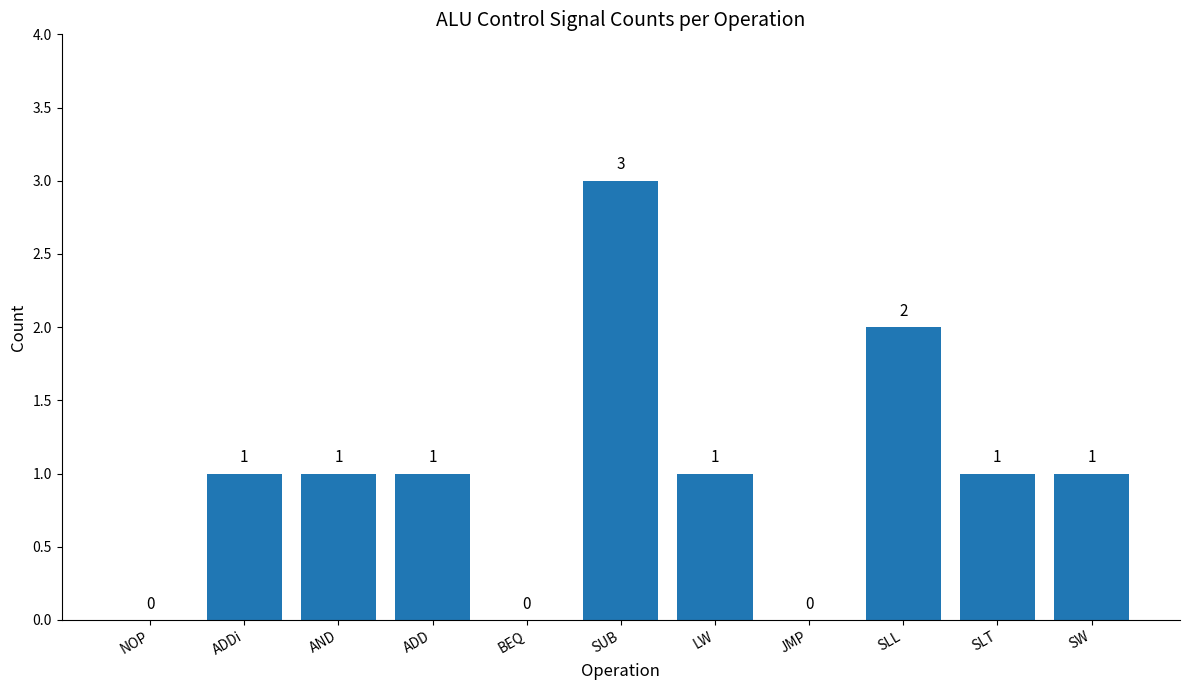

The chart shows a value of 0 at SLT. True or false?

False